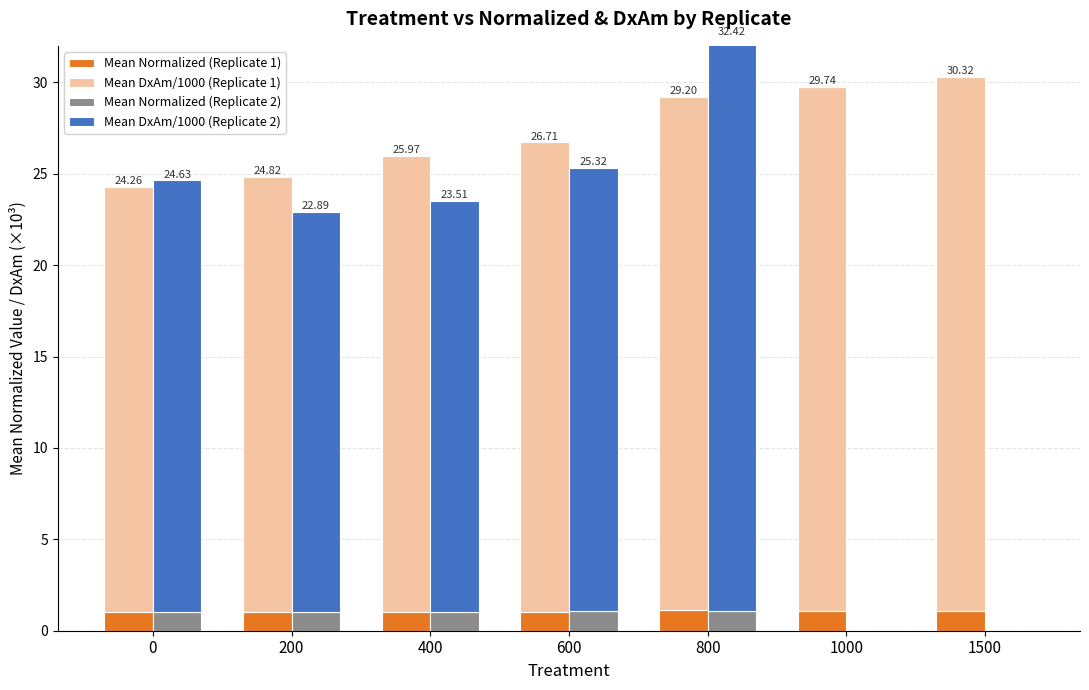

Rank the categories by Mean Normalized (Replicate 2) value from lowest to highest.

1000, 1500, 0, 200, 400, 800, 600